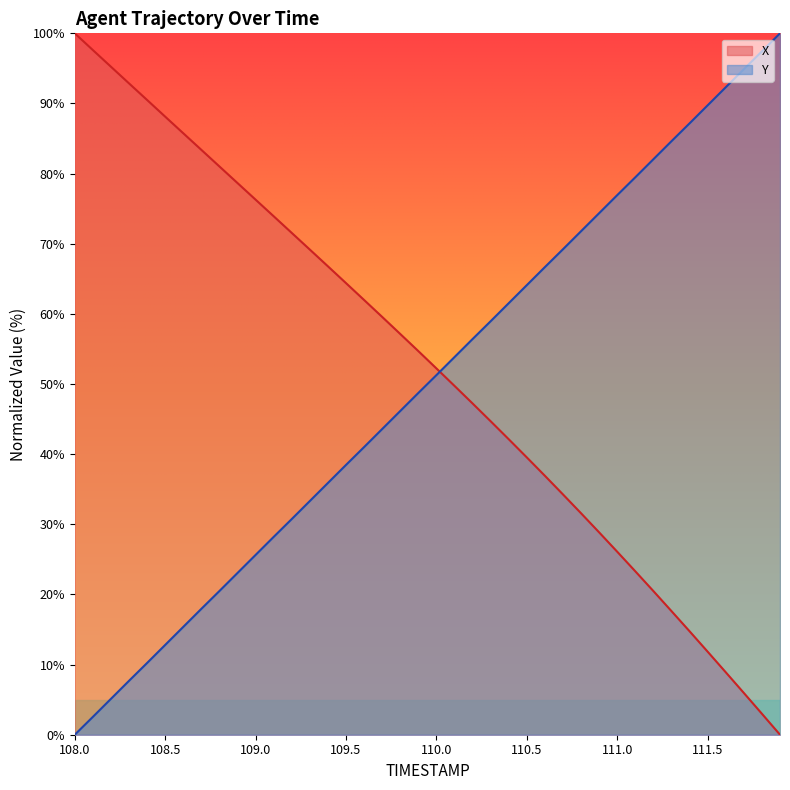

At which label does X first exceed 54?

108.0